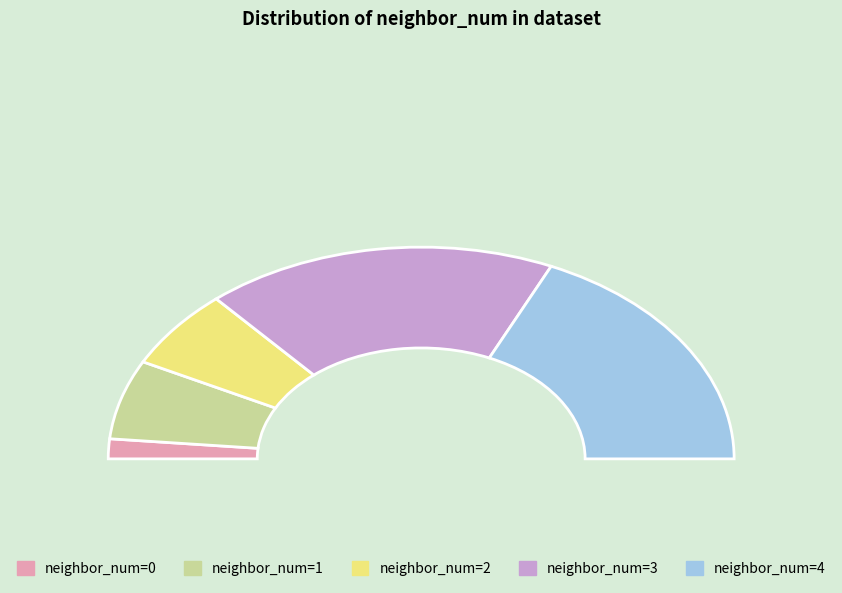

Is there any slice that represents more than half of the pie?

No